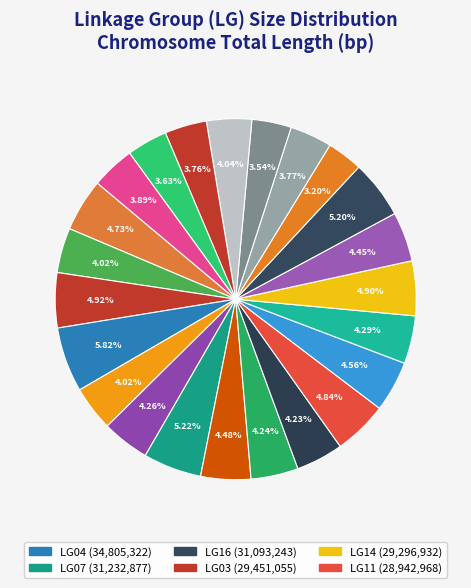

Rank the categories by value from highest to lowest.

LG04, LG07, LG16, LG03, LG14, LG11, LG01, LG12, LG08, LG15, LG13, LG06, LG09, LG10, LG20, LG05, LG02, LG23, LG18, LG21, LG22, LG19, LG17